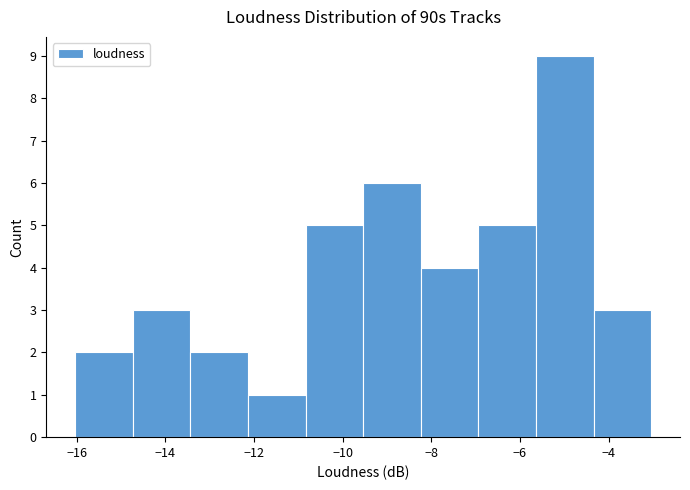

Over which range of the x-axis is the bar tallest?

-5.6 to -4.4